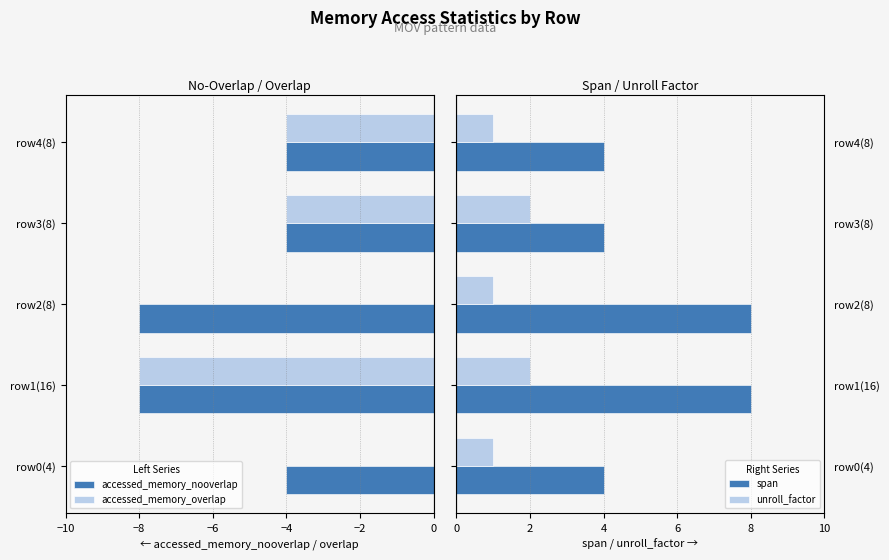

What is the minimum value for span?

4